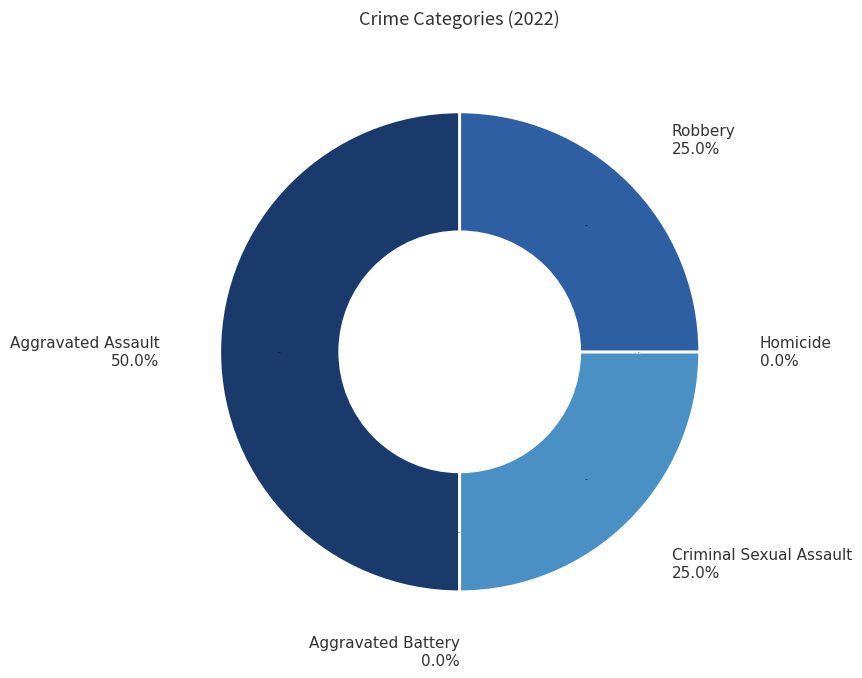

To the nearest percent, what is the combined percentage of Criminal Sexual Assault and Robbery?

50%